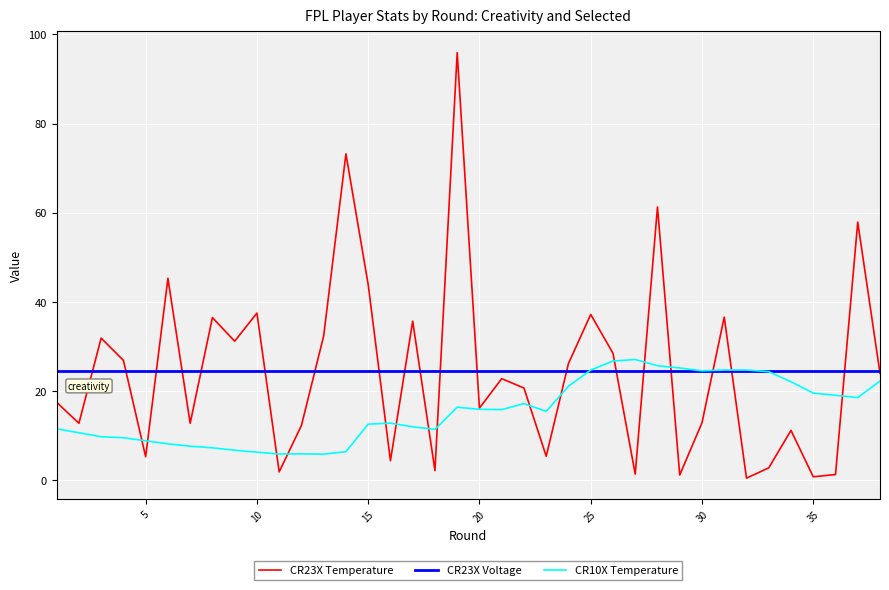

Count the number of data series in this chart.

3